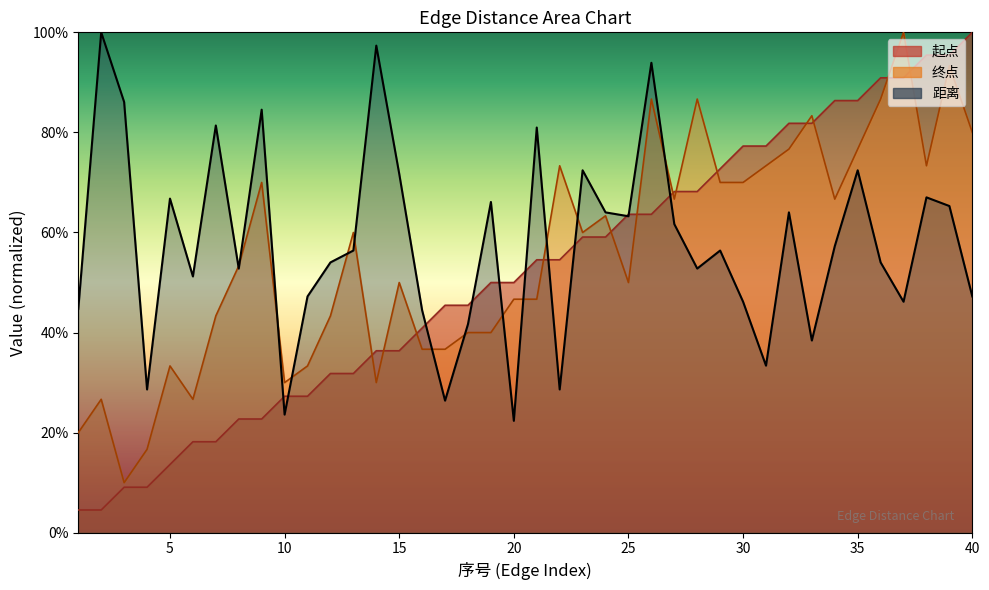

Is it true that 起点 equals 14.9 at 12?

False